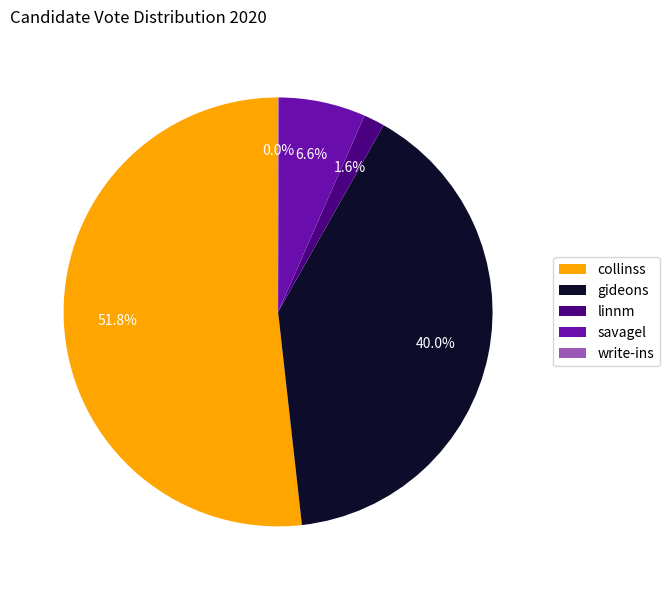

Which slice is the largest?

collinss